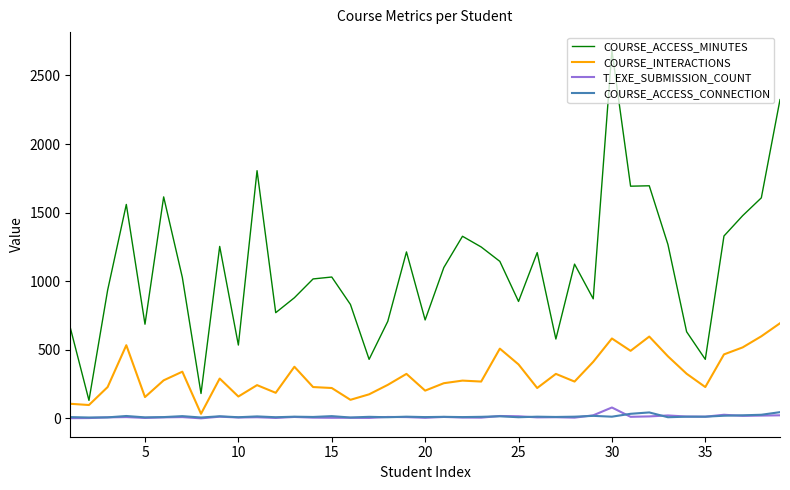

Rank the series by their maximum value, from highest to lowest.

COURSE_ACCESS_MINUTES, COURSE_INTERACTIONS, T_EXE_SUBMISSION_COUNT, COURSE_ACCESS_CONNECTION